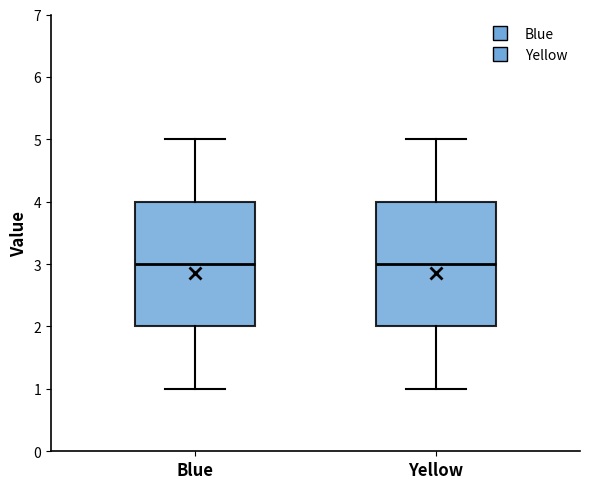

Where is the upper edge of the box for Yellow on the y-axis? The values are not printed on the chart, so give them approximately, as read against the axis.

4